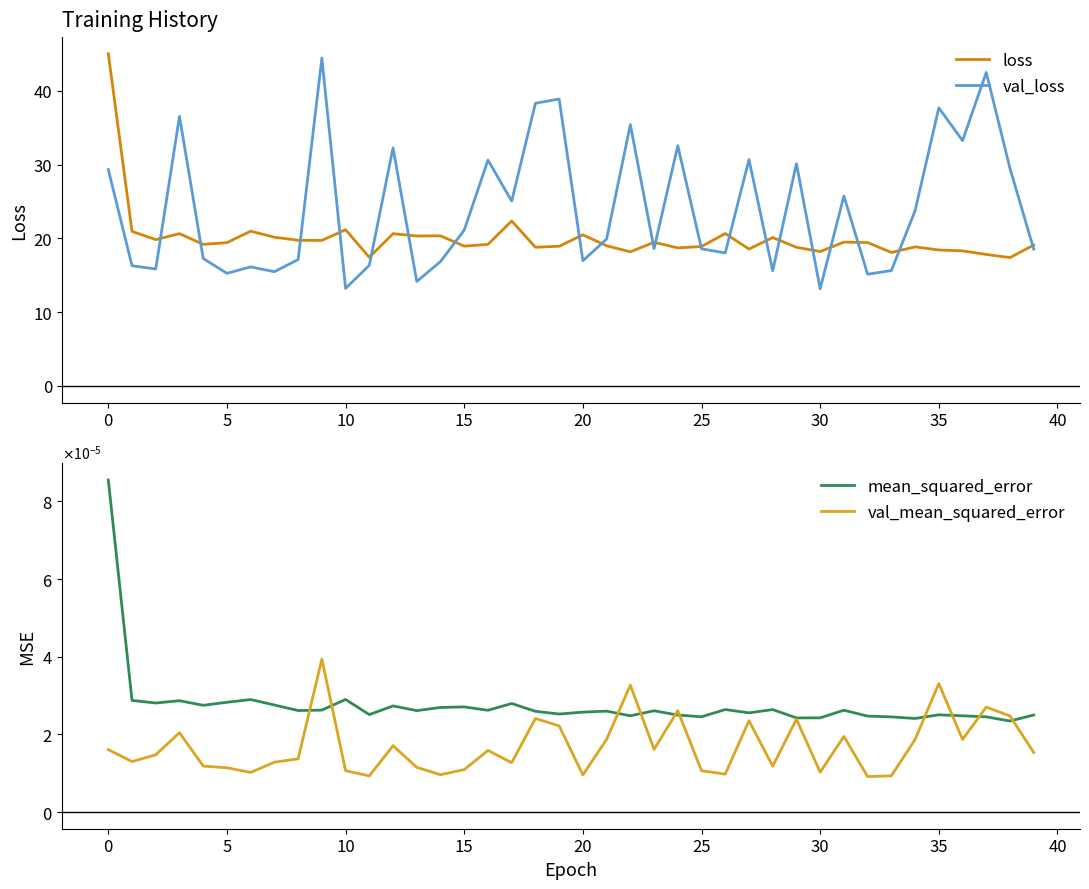

True or false: mean_squared_error and val_loss cross at least once.

False